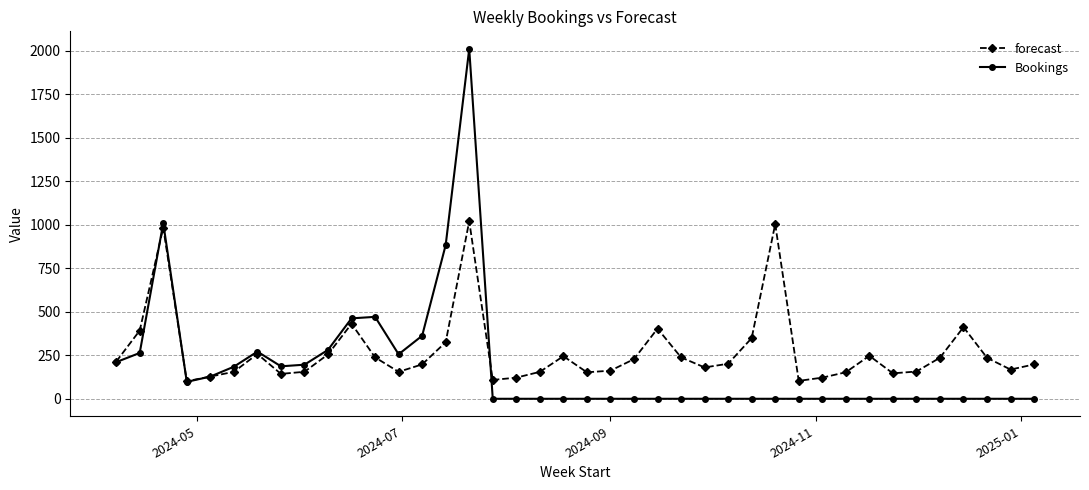

What is the value of the forecast point at the 5th from the left?

127.7